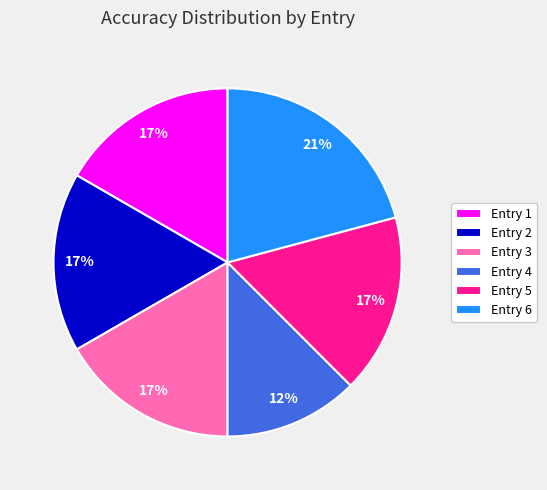

How many segments does this pie chart have?

6